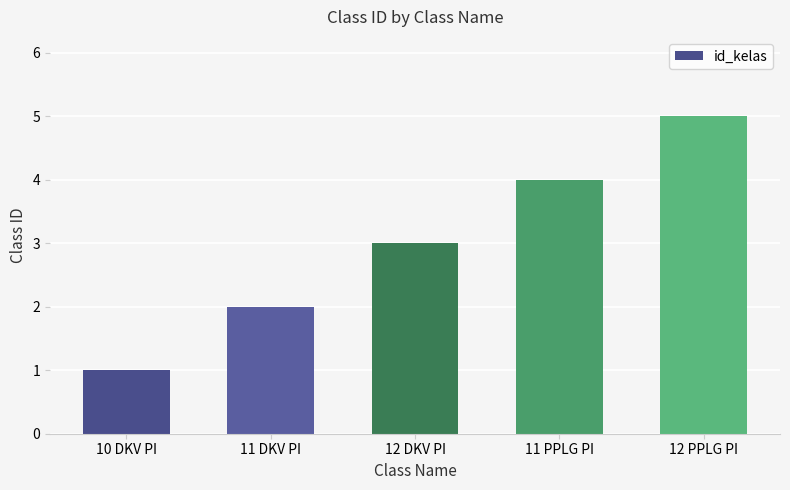

What is the difference between the values at 12 DKV PI and 11 PPLG PI?

1